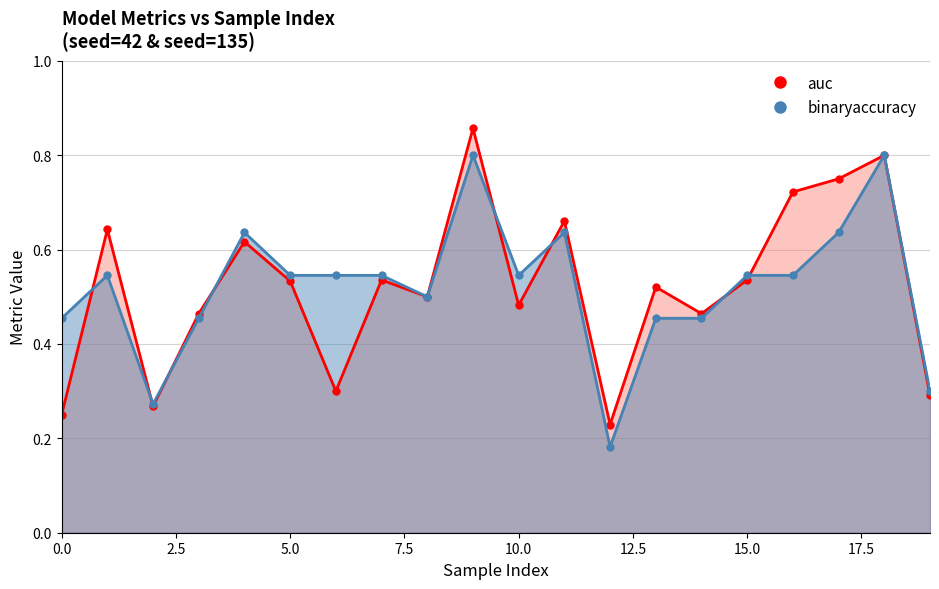

What is the total value across all series at 11?

1.3